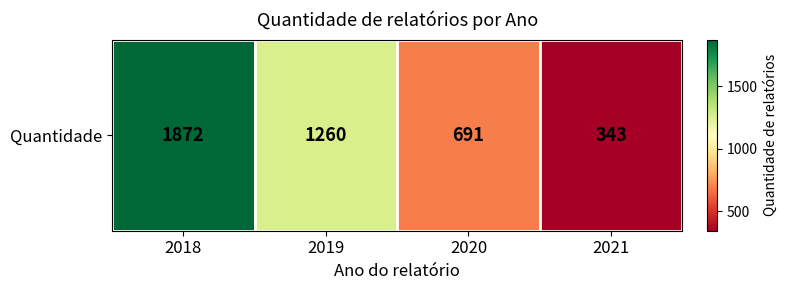

How many data points does each series have?

4